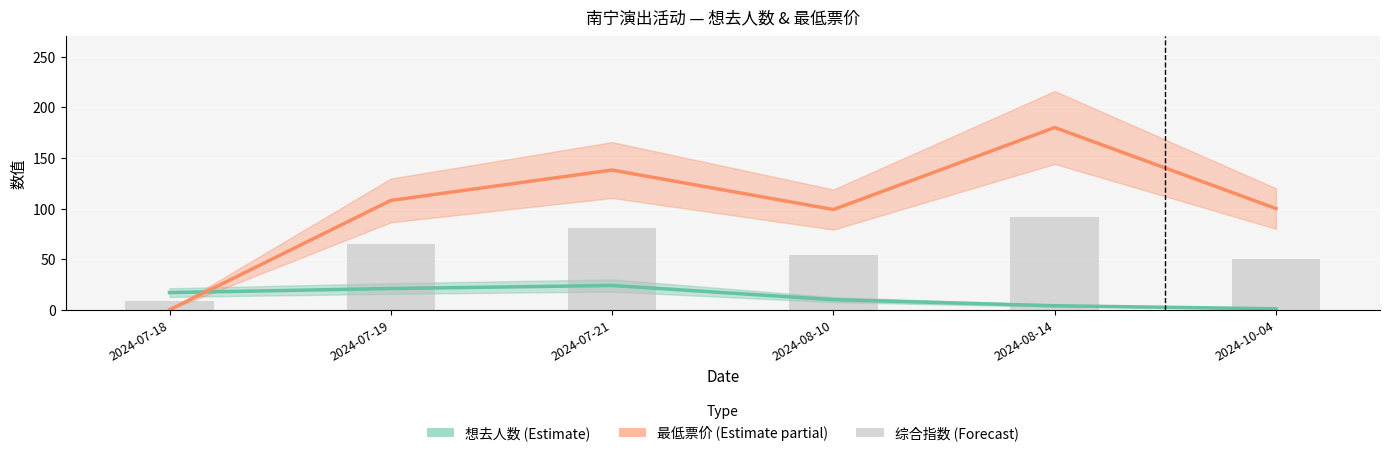

At which label does 想去人数 (Estimate) reach its peak?

2024-07-21